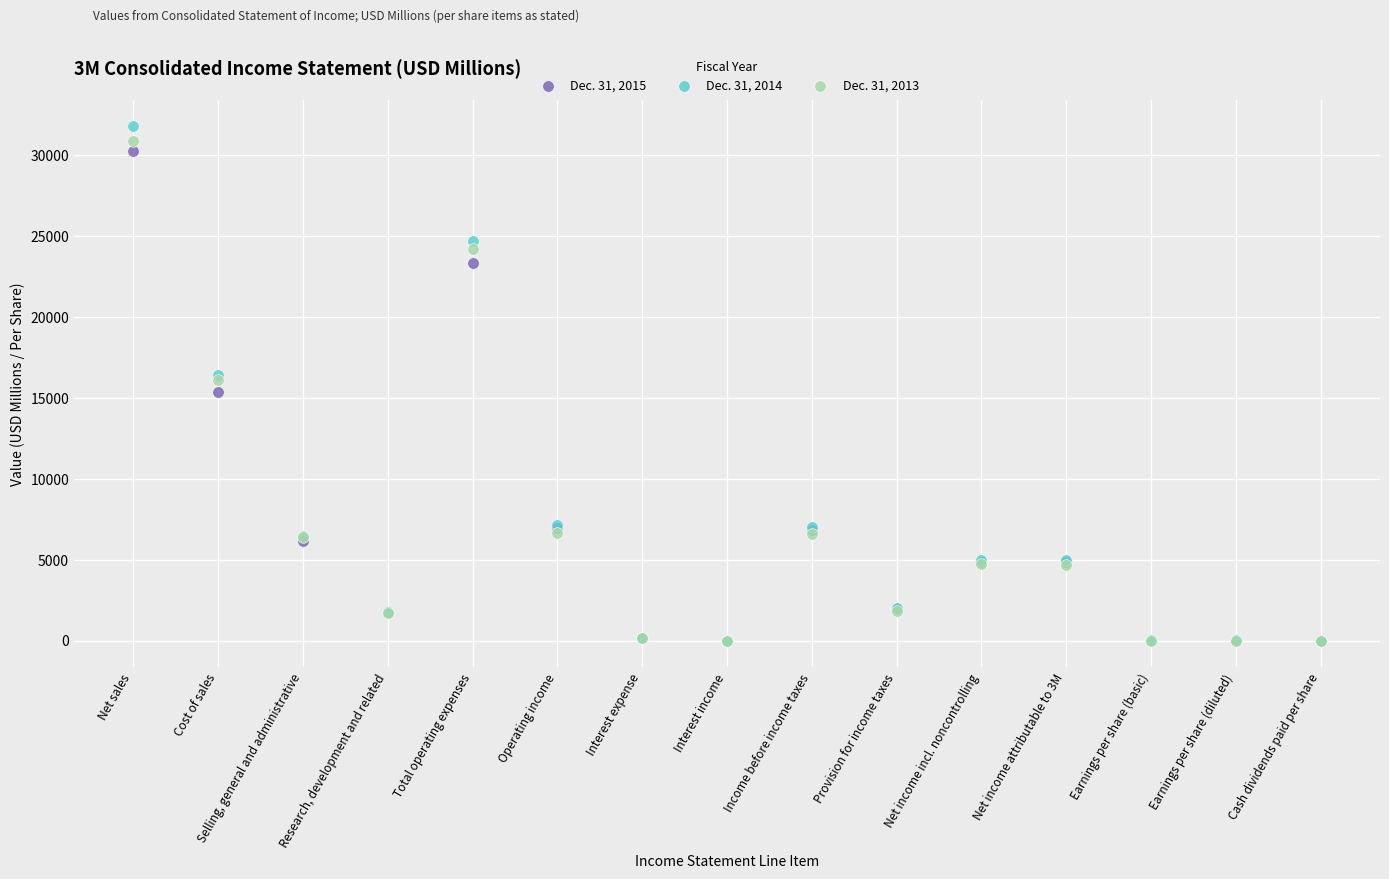

Which series reaches the maximum Y coordinate?

Dec. 31, 2014